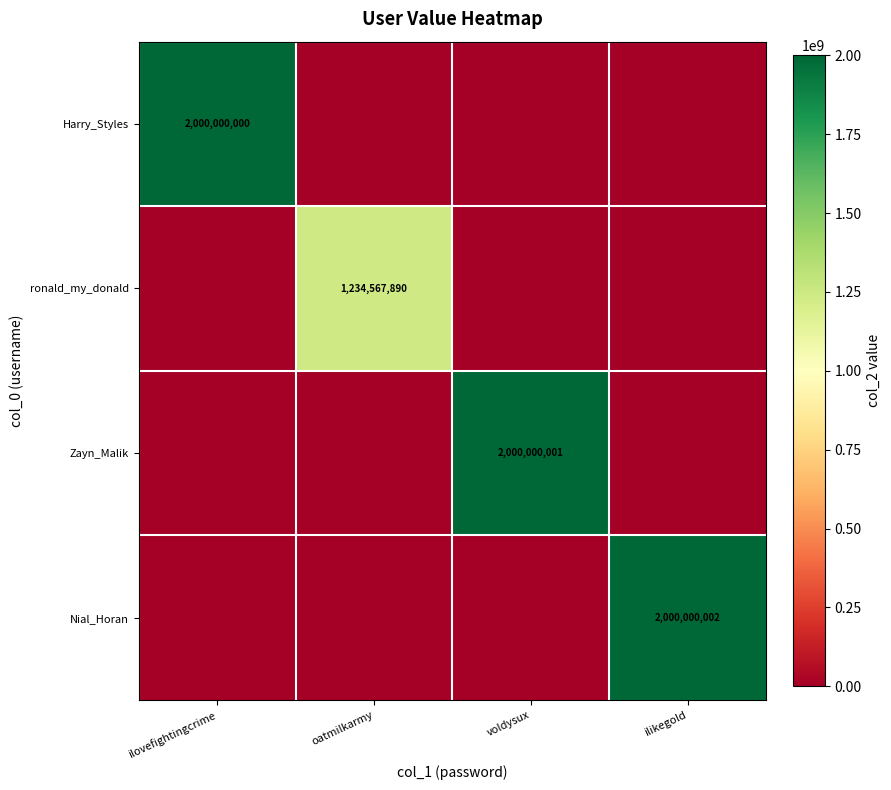

Is the value of Harry_Styles at ilovefightingcrime greater than the value of Nial_Horan at ilikegold?

No